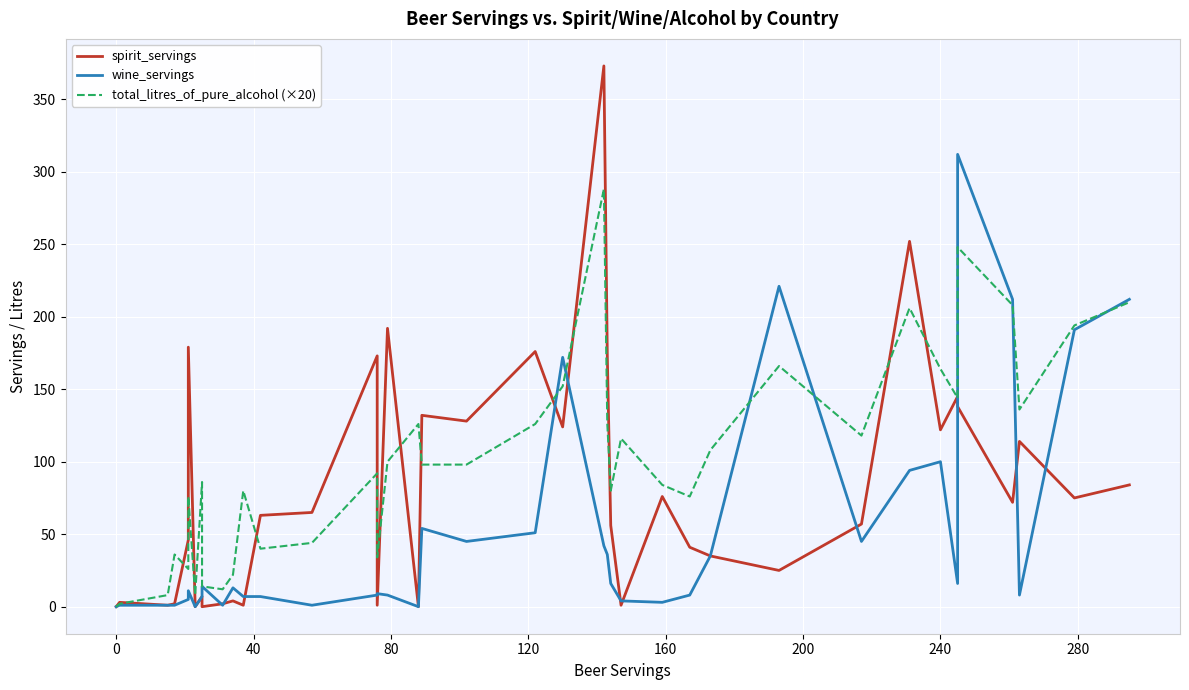

Which series ends up on top after the final intersection of spirit_servings and wine_servings?

wine_servings